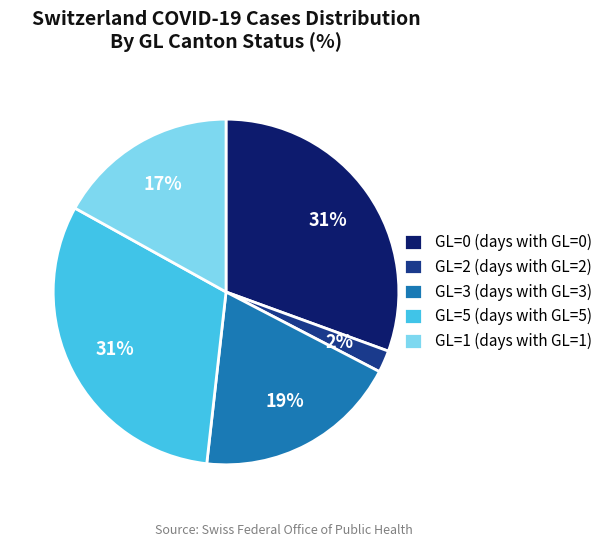

To the nearest percent, what is the average slice percentage?

20%